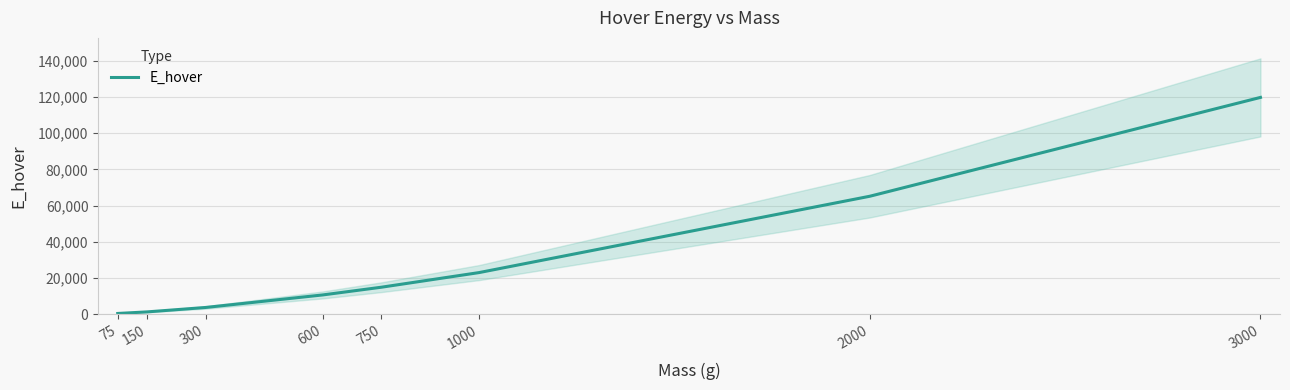

What is the greatest value displayed?

119722.8